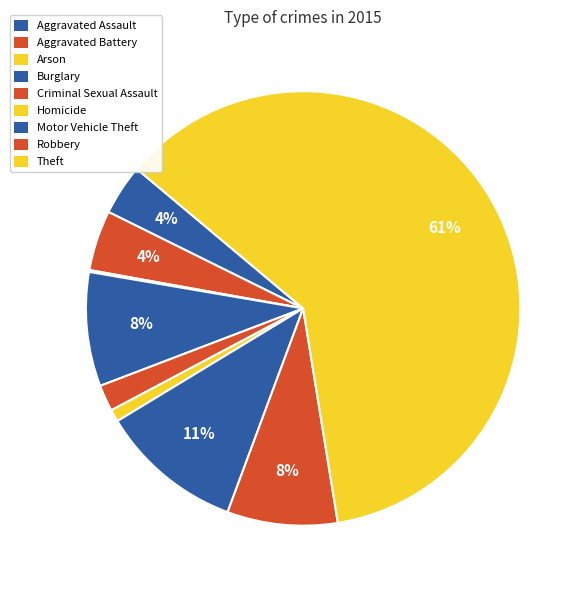

How many slices are in this pie chart?

9